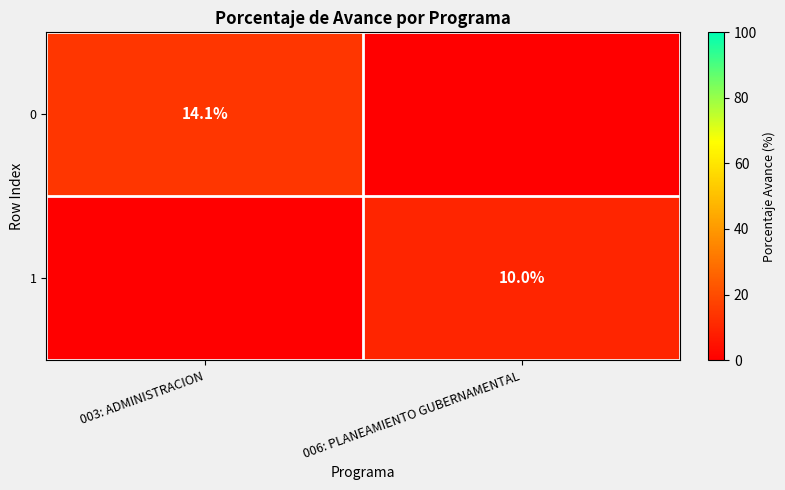

Is the value of 0 at 003: ADMINISTRACION greater than the value of 1 at 006: PLANEAMIENTO GUBERNAMENTAL?

Yes